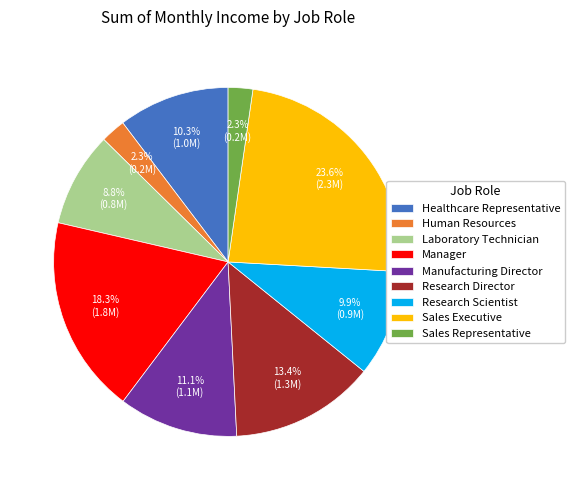

Is Sales Executive the majority of the pie?

No